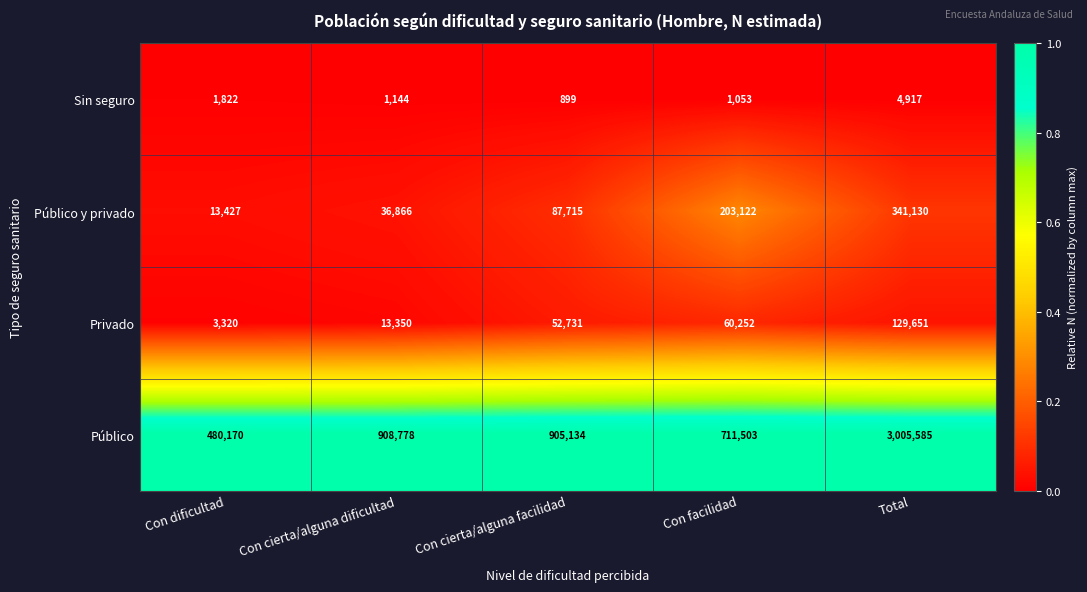

Rank the series at Con cierta/alguna dificultad from highest to lowest value.

Público, Público y privado, Privado, Sin seguro